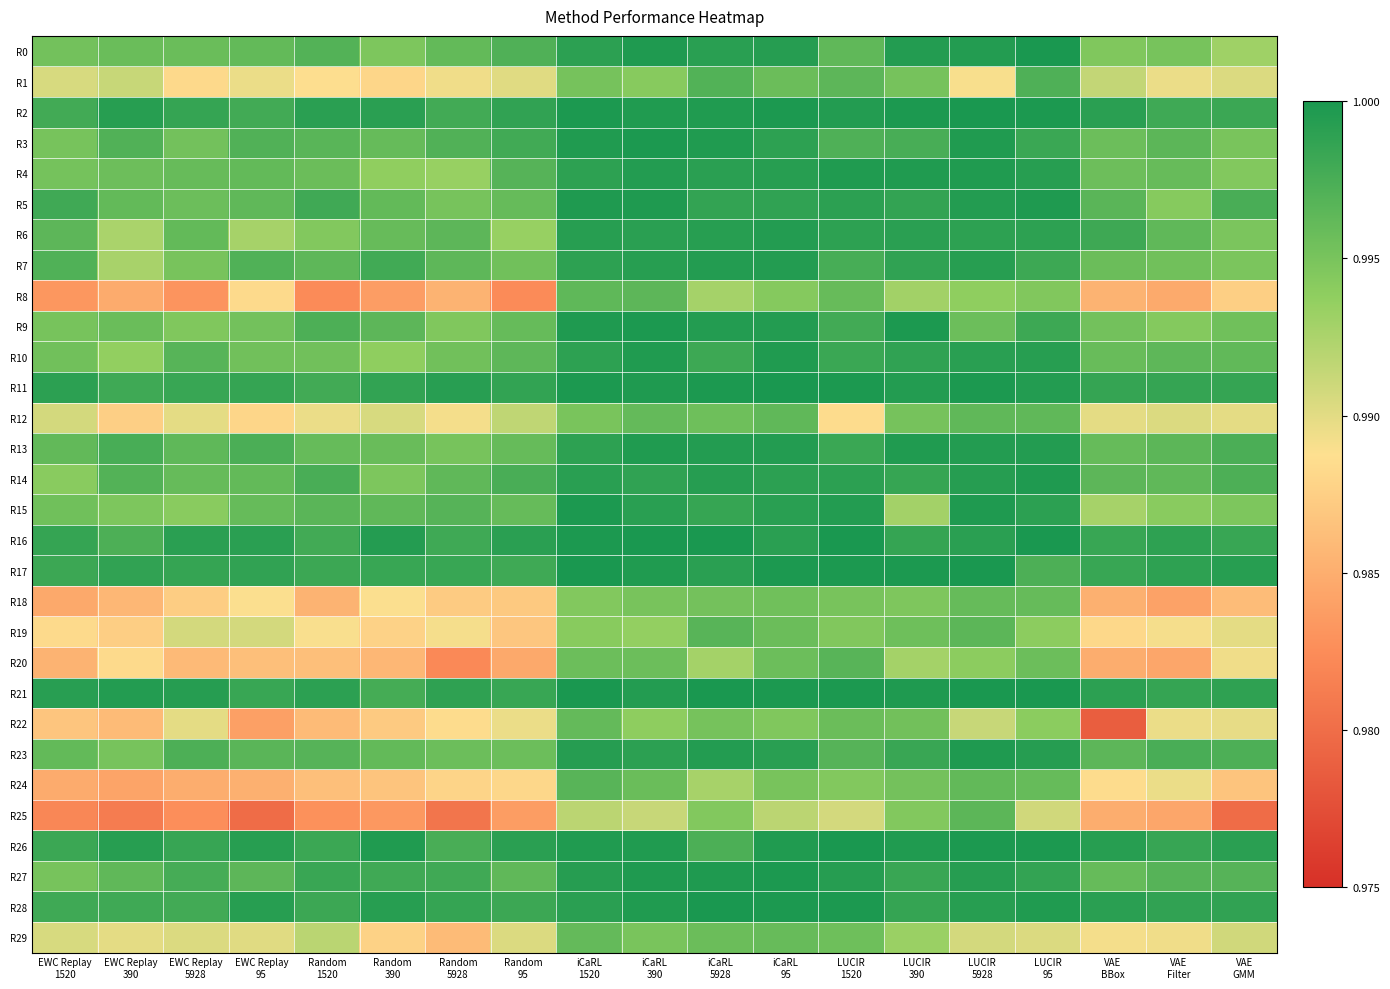

What is the total value across all series at EWC Replay
5928?

29.8